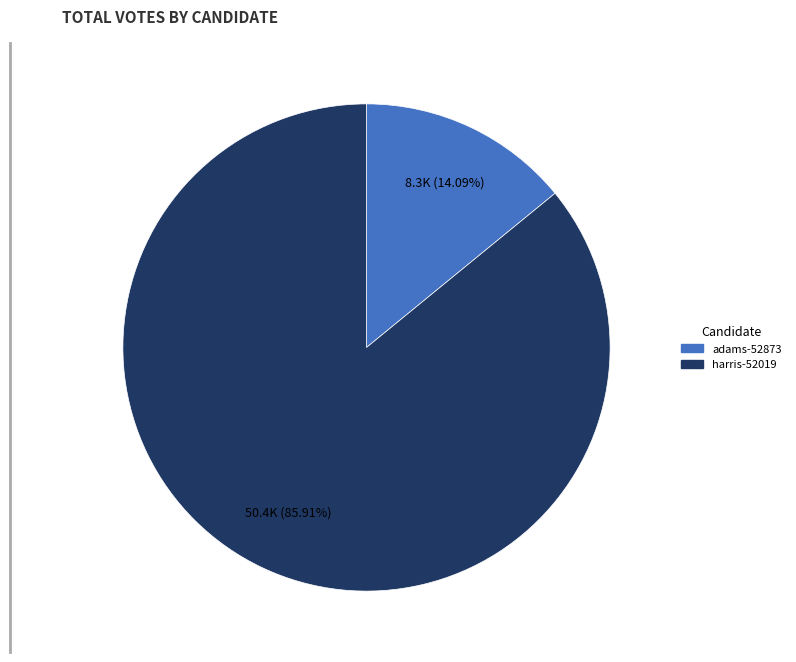

Is it true that harris-52019 is 86% of the pie?

True